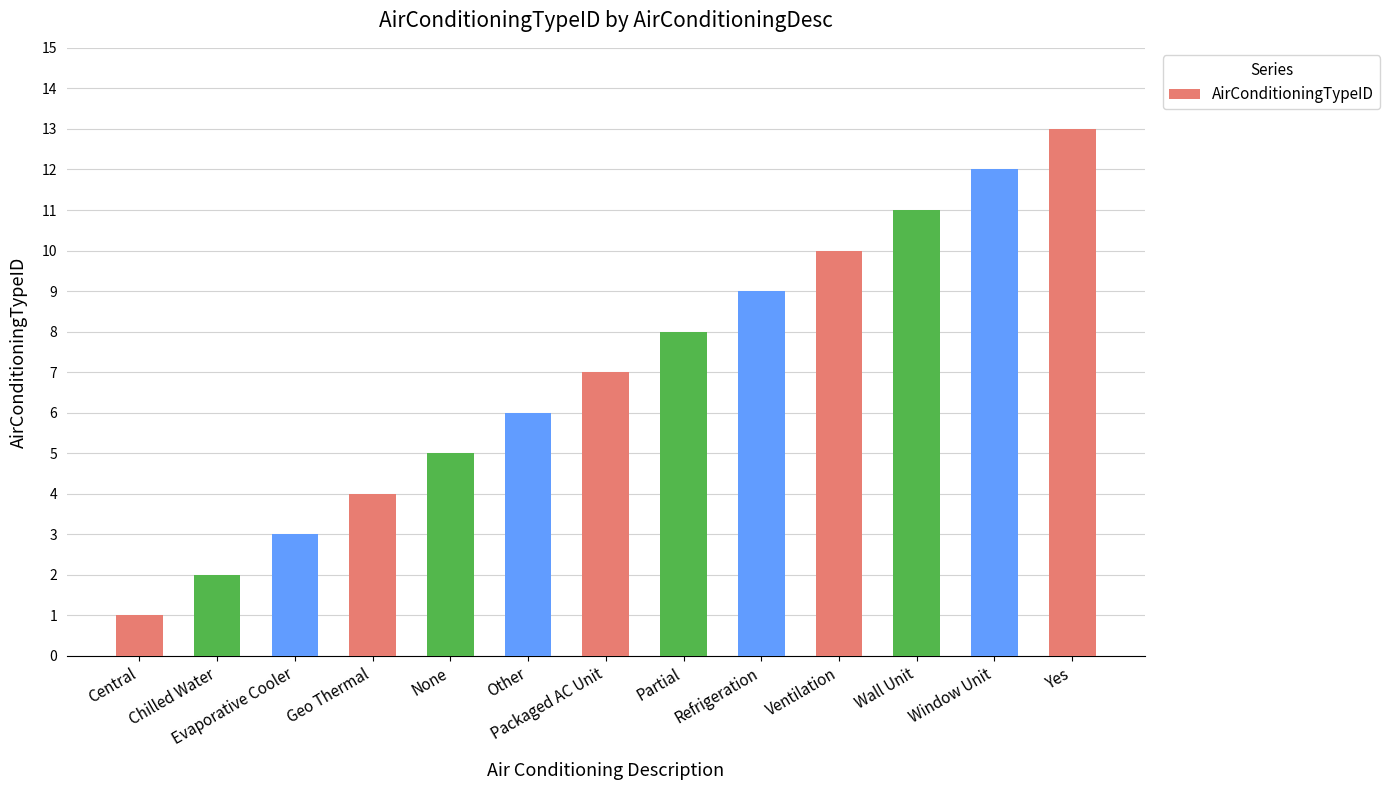

What is the change in value from Partial to Window Unit?

+4